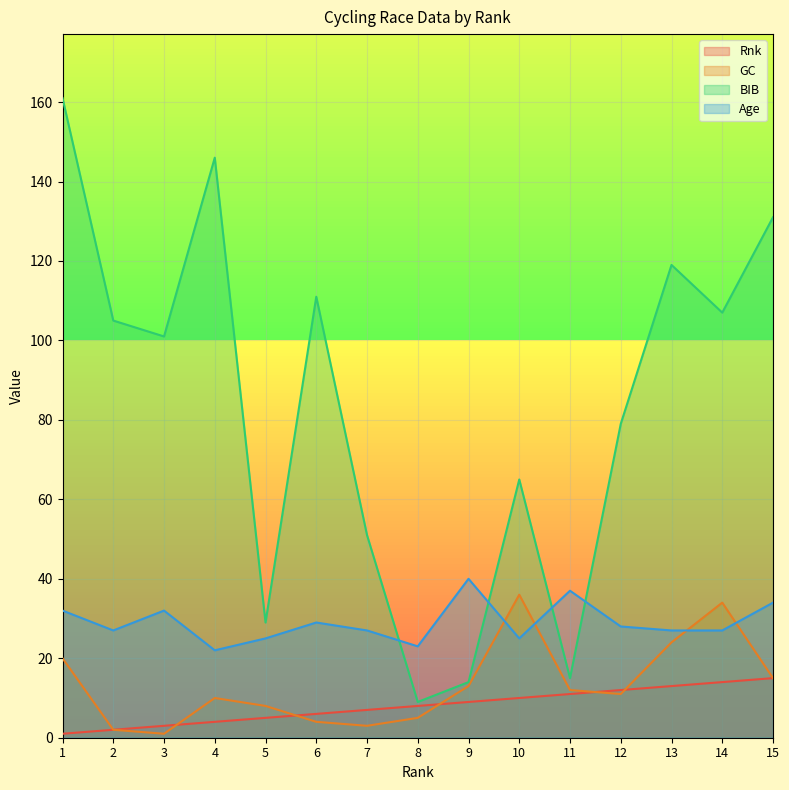

Where does the Age series first go above 27?

1